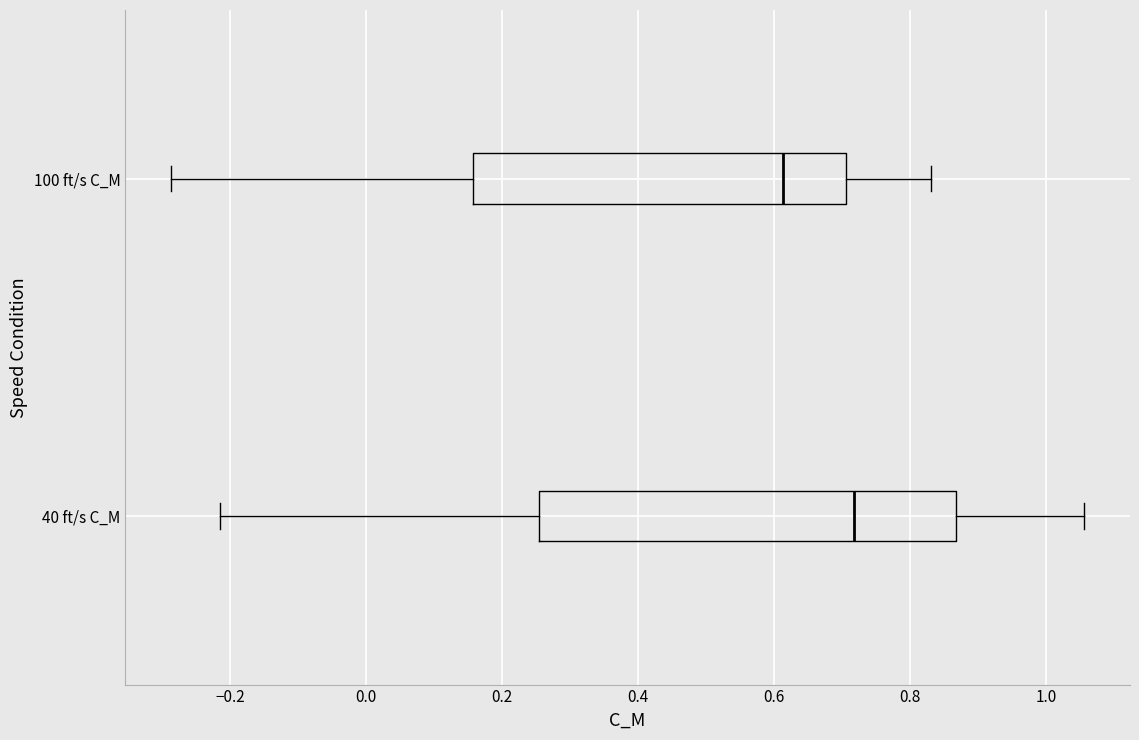

Where is the left edge of the box for 100 ft/s C_M on the x-axis? The values are not printed on the chart, so give them approximately, as read against the axis.

0.16